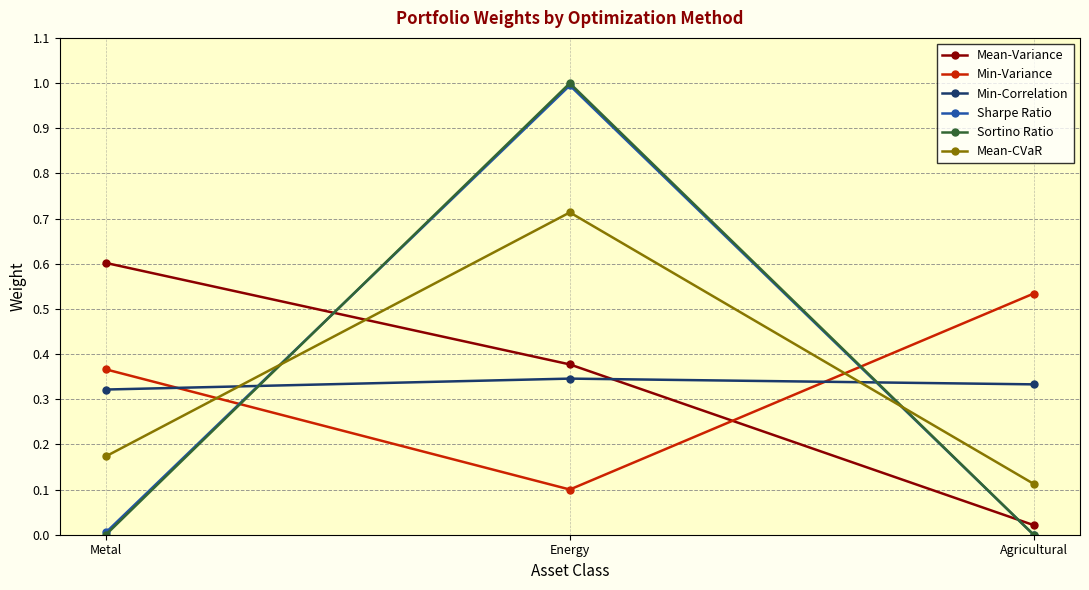

At which category is the sum across all series the highest?

Energy